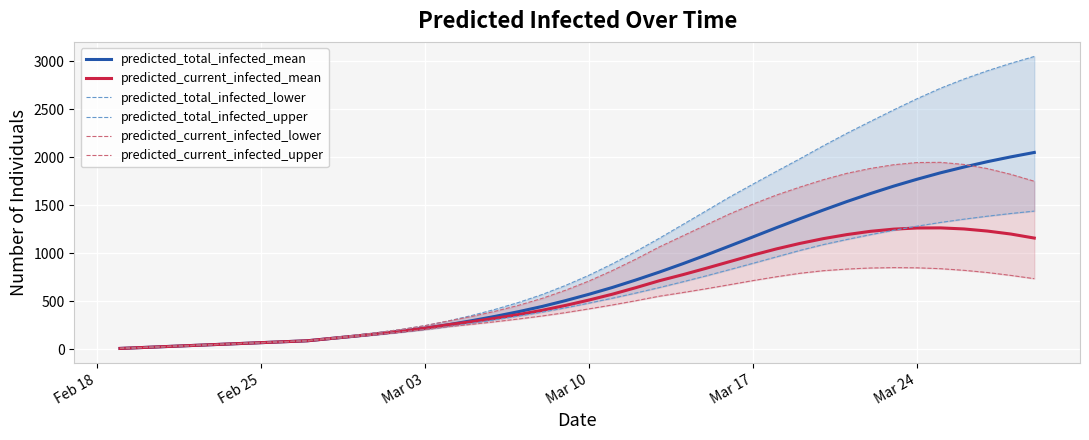

What is the lowest value of the predicted_current_infected_upper series?

10